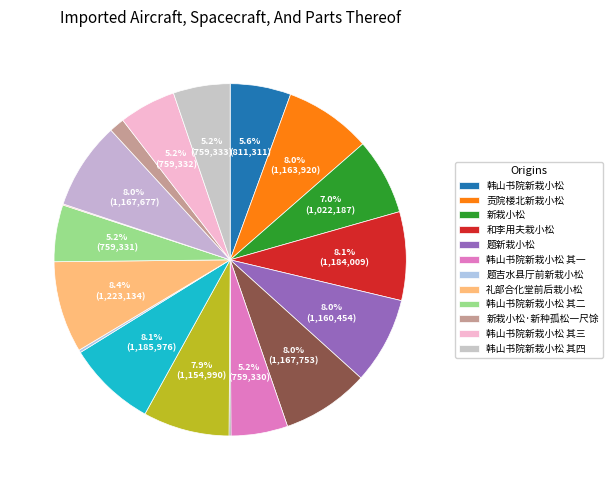

How many slices are in this pie chart?

18